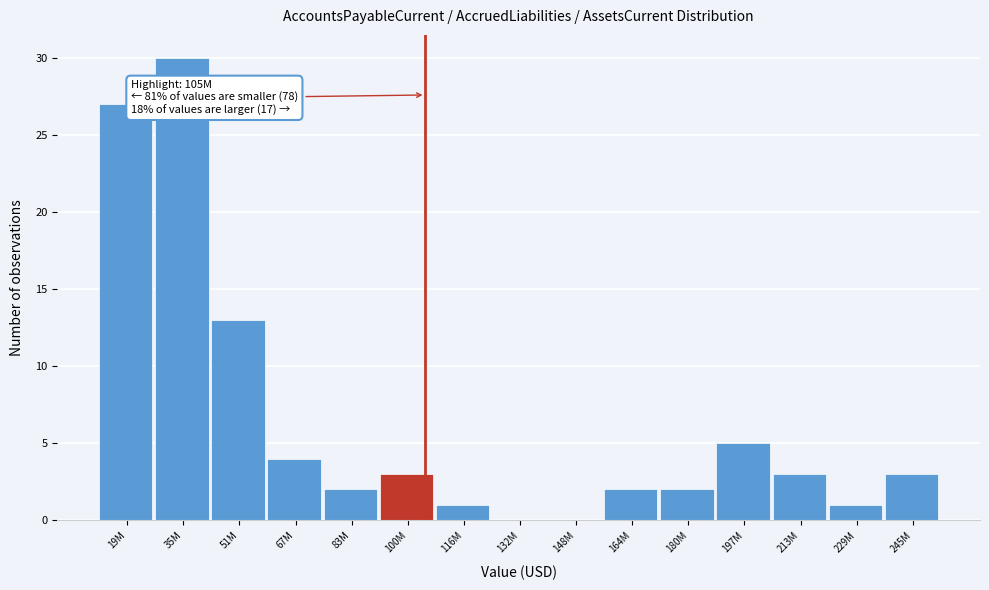

Reading left to right, list all the values displayed in this chart.

19M=27	35M=30	51M=13	67M=4	83M=2	100M=3	116M=1	132M=0	148M=0	164M=2	180M=2	197M=5	213M=3	229M=1	245M=3